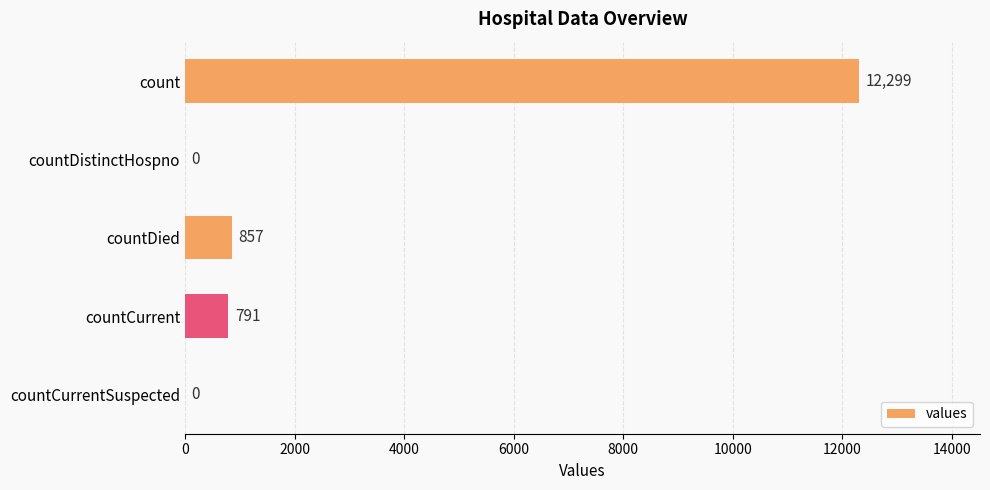

Is it true that the value at countDistinctHospno is -7169?

False